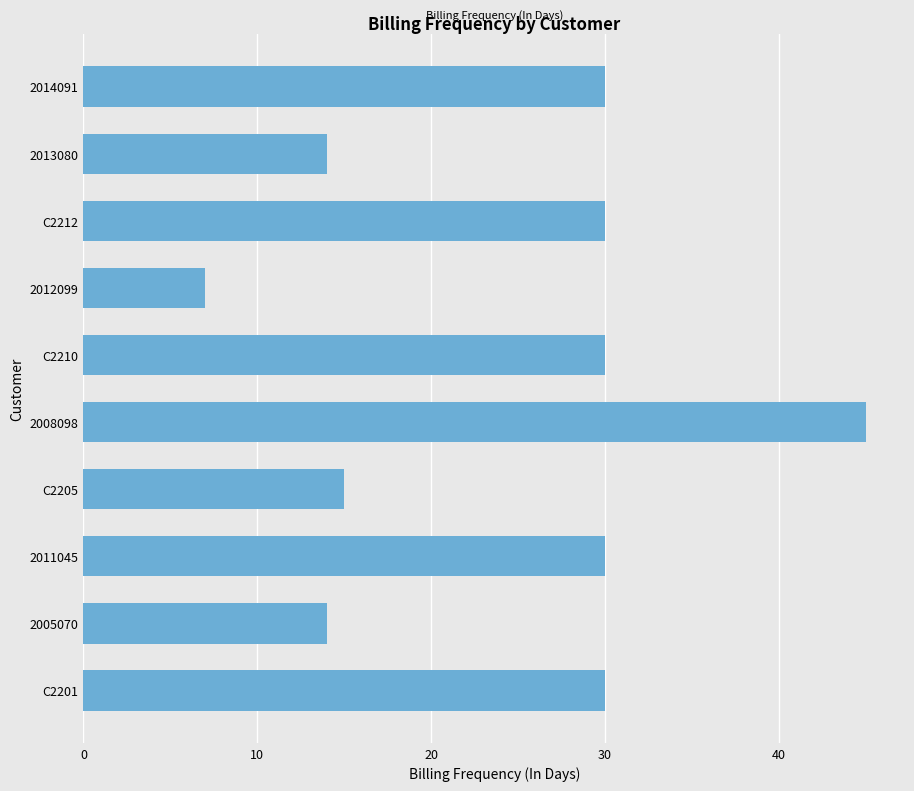

Approximately how many times larger is the value at C2201 compared to 2012099?

4.3